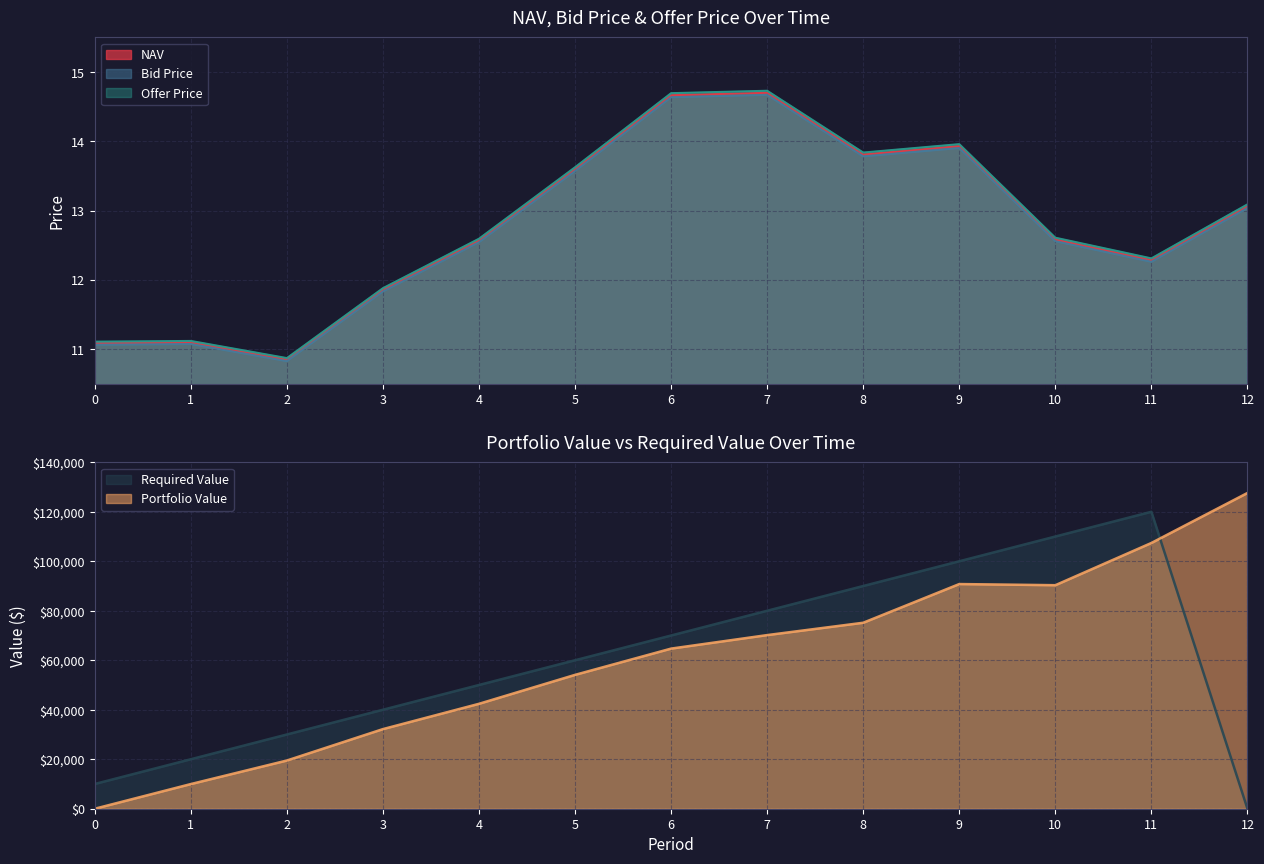

Is the value of Offer Price at 10 greater than the value of NAV at 7?

No